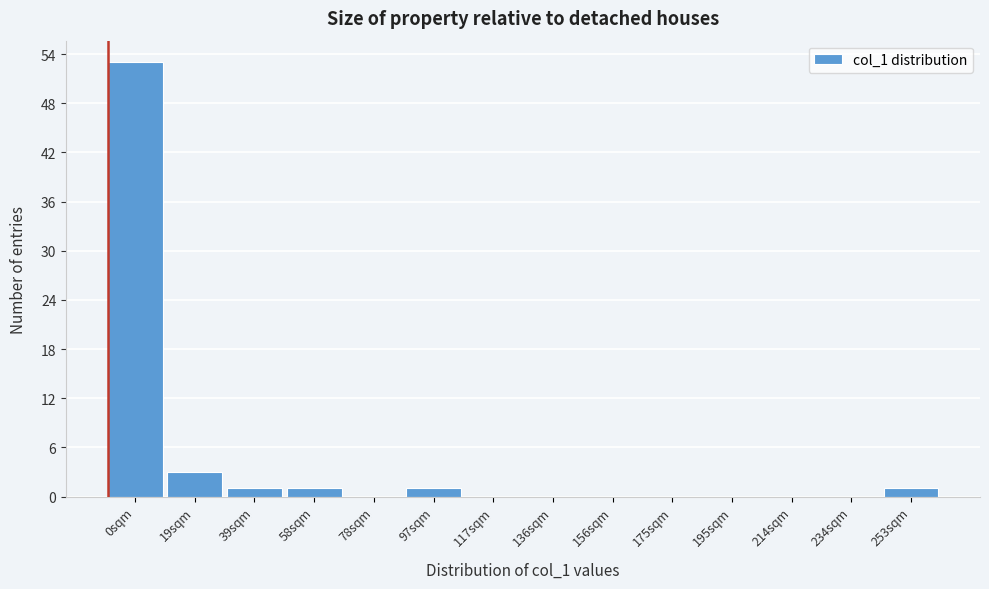

Reading left to right, extract all data points from this chart.

0sqm=53	19sqm=3	39sqm=1	58sqm=1	78sqm=0	97sqm=1	117sqm=0	136sqm=0	156sqm=0	175sqm=0	195sqm=0	214sqm=0	234sqm=0	253sqm=1